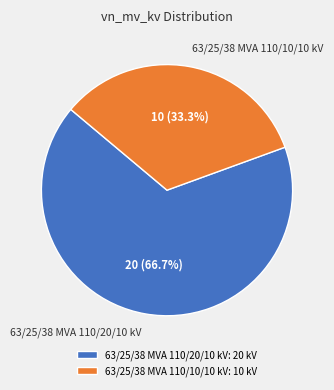

How many slices are in this pie chart?

2